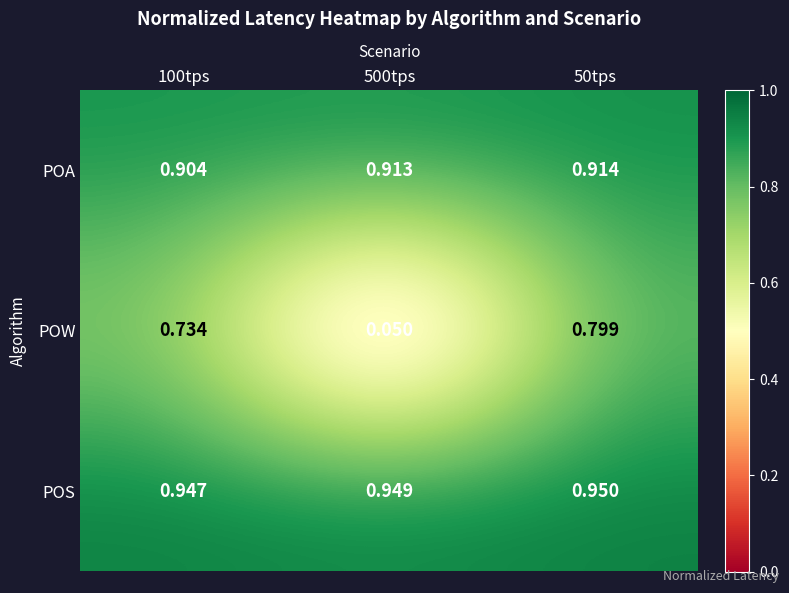

Which series has the largest range (max minus min)?

POW